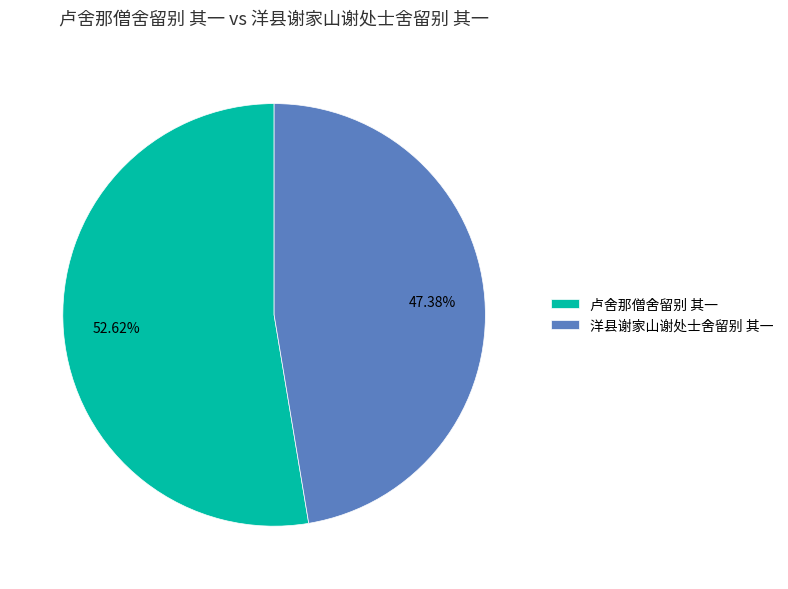

To the nearest percent, what is the average slice percentage?

50%